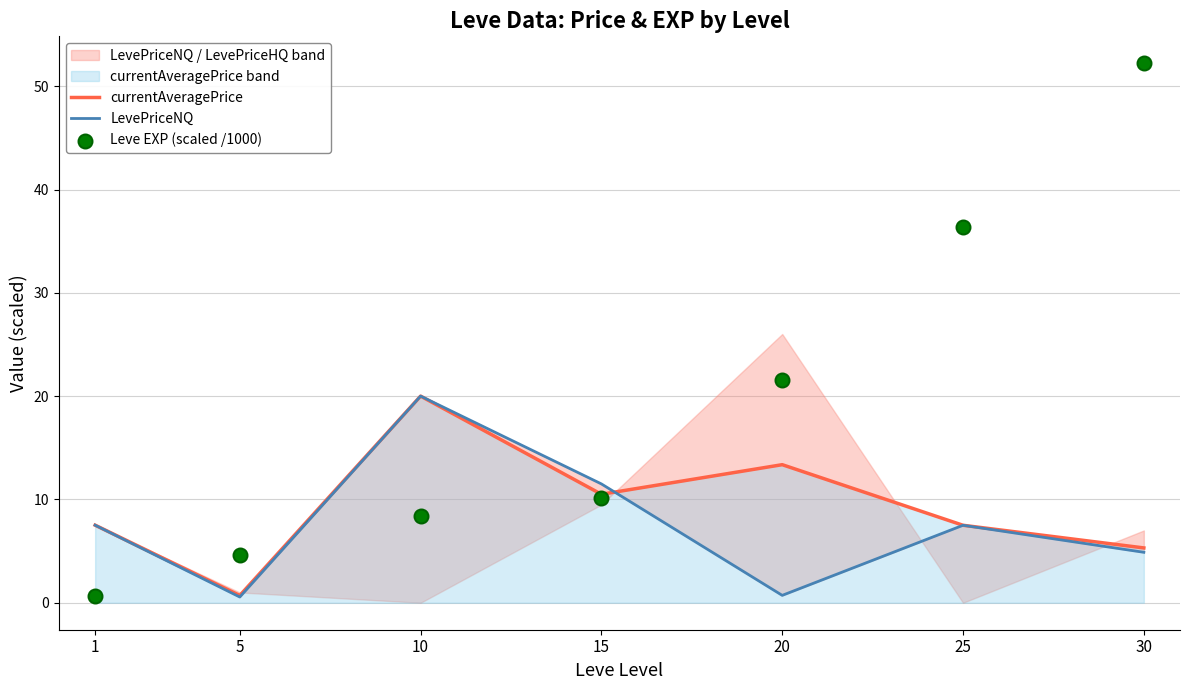

At how many categories does at least one series exceed 40?

1